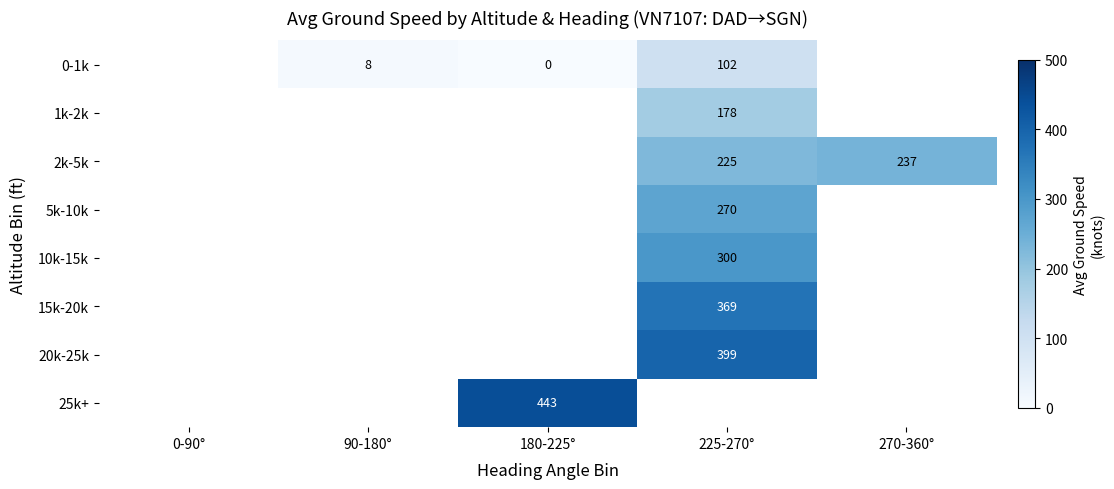

True or false: 0-1k has a value of 58.7 at 225-270°.

False